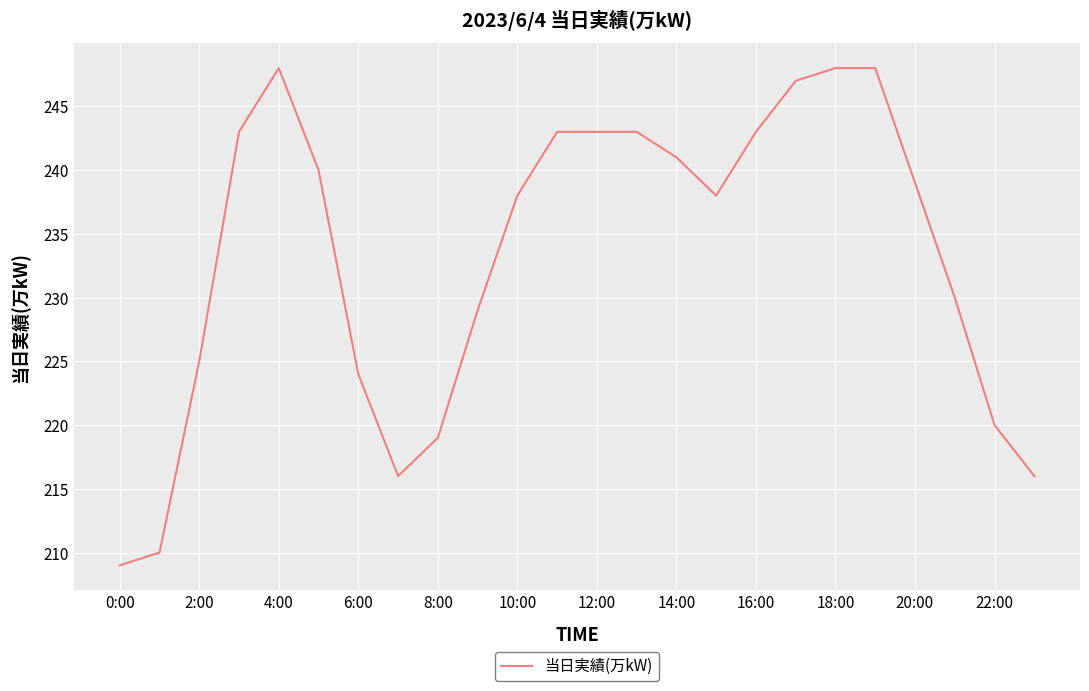

How many lines are shown in the chart?

1